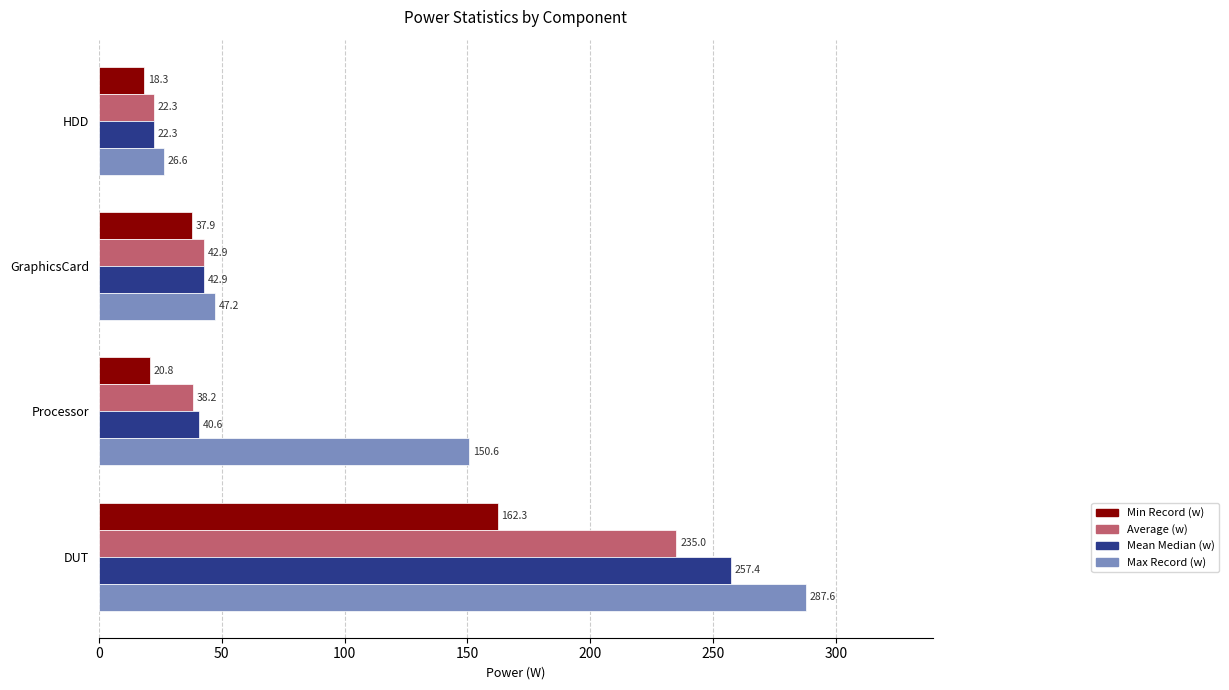

Is the value of Max Record (w) at Processor greater than the value of Mean Median (w) at Processor?

Yes